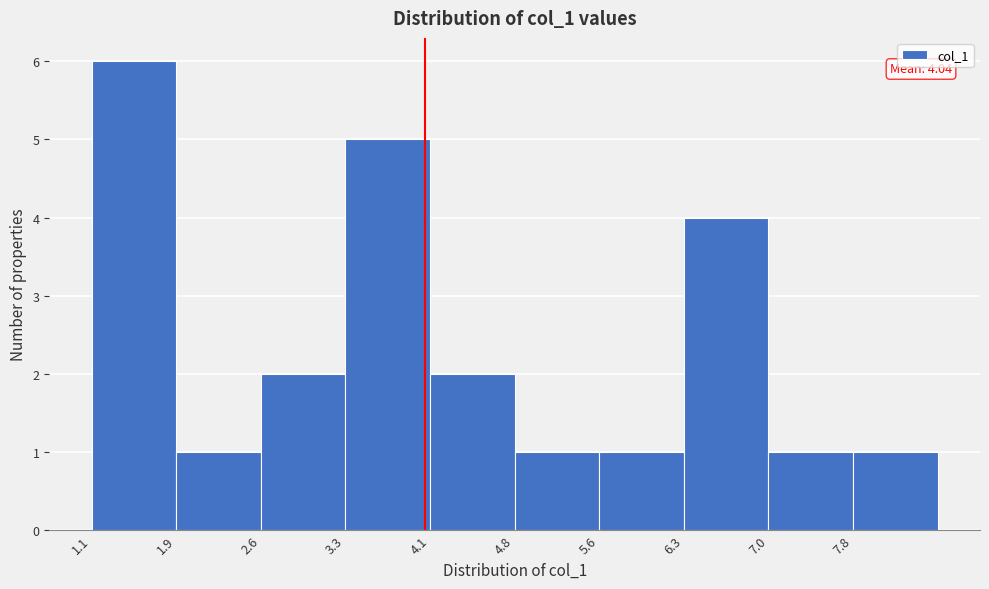

Over which range of the x-axis is the bar tallest?

1.1 to 1.9